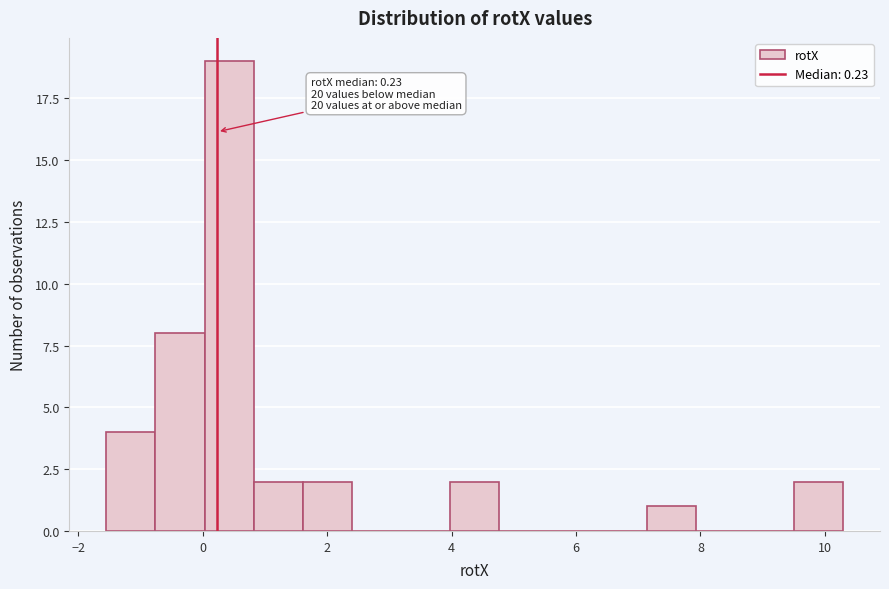

Read against the x-axis, roughly where is the centre of the tallest bar?

0.4